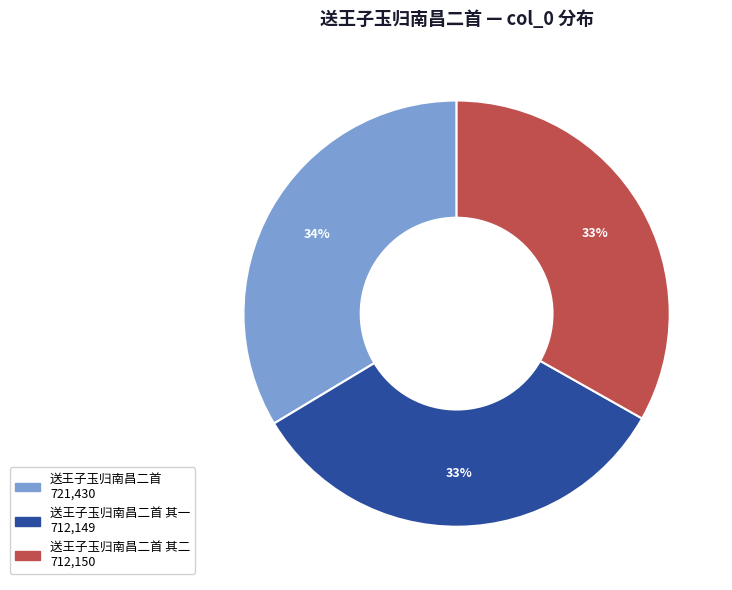

Does any single category account for the majority?

No